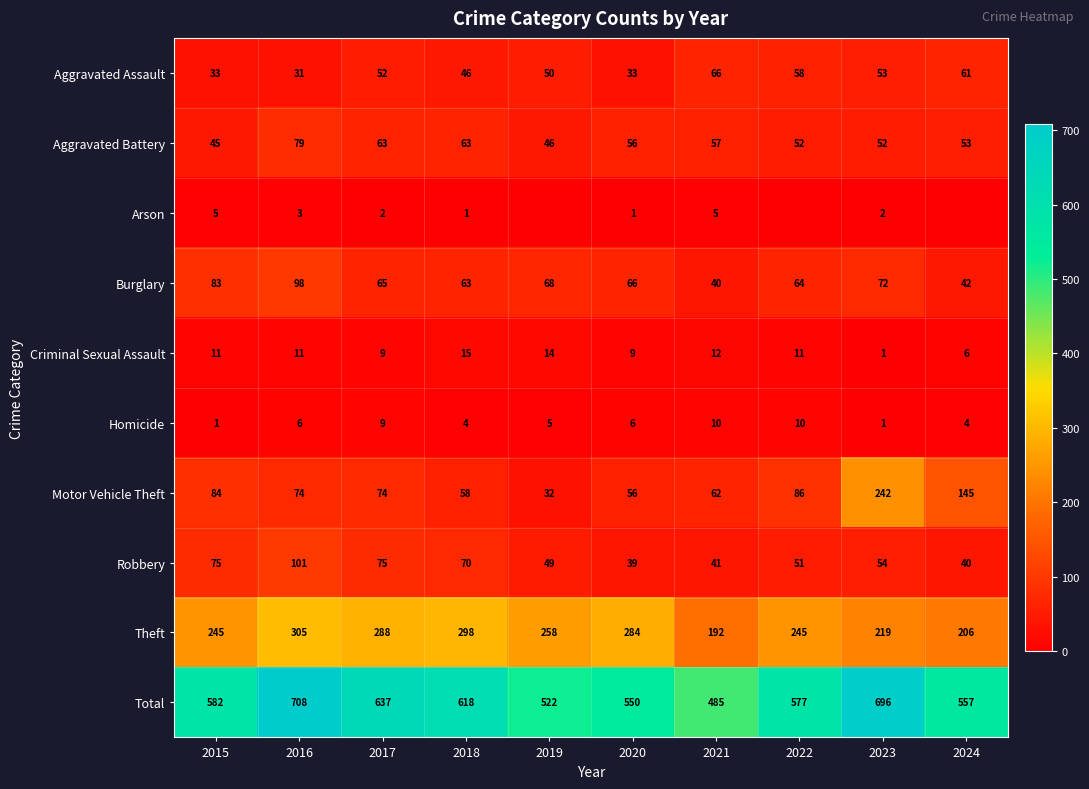

What is the difference between the maximum and minimum values in the Robbery series?

62